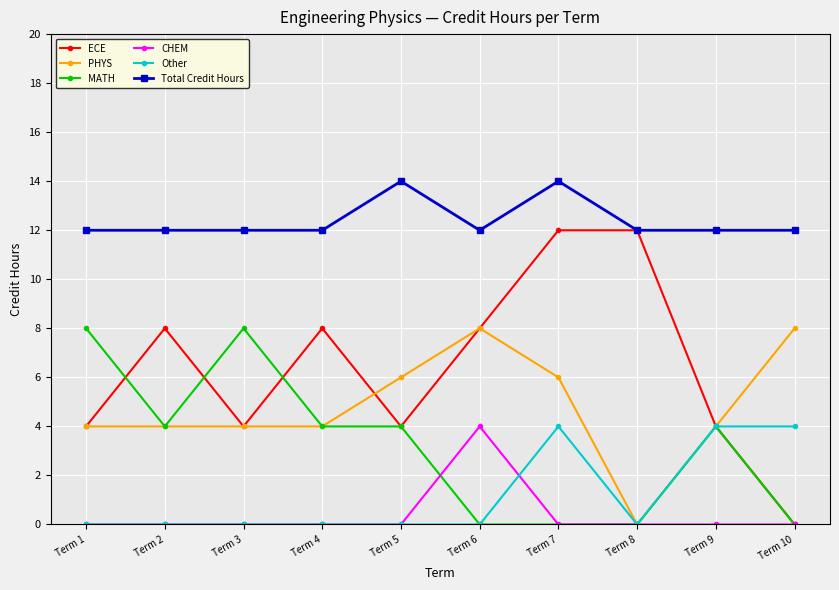

At which label does PHYS reach its minimum?

Term 8